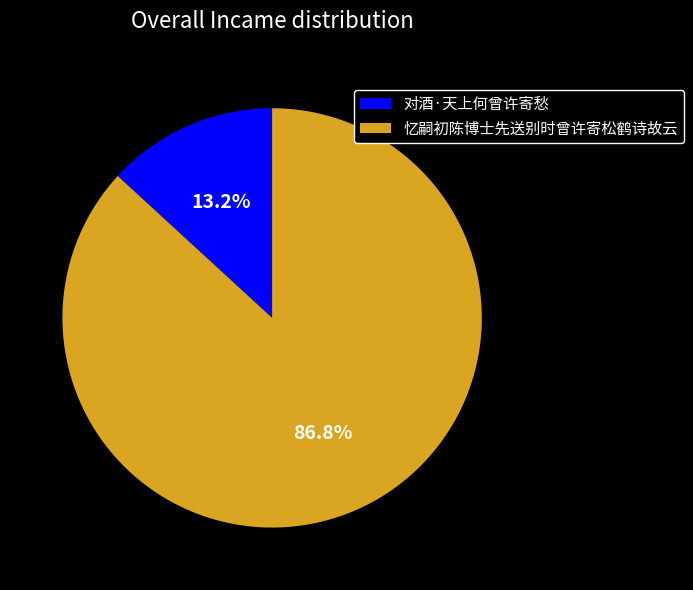

True or false: 忆嗣初陈博士先送别时曾许寄松鹤诗故云 accounts for 87% of the total.

True